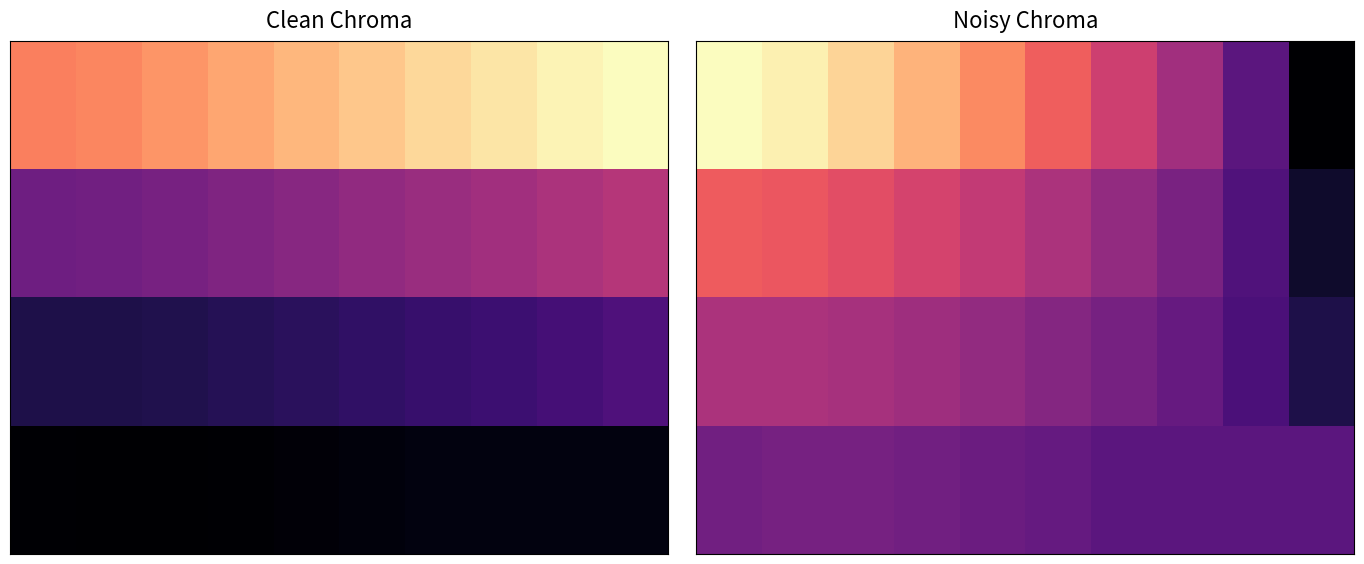

Reading right to left, extract all data points from this chart.

S29: 26.6	26.2	25.7	25.2	24.6	24.0	23.3	22.7	22.2	21.9
S39: 17.8	17.3	16.9	16.6	16.2	15.8	15.4	15.1	14.8	14.7
S49: 13.3	12.9	12.6	12.3	12.1	11.8	11.6	11.4	11.3	11.3
S59: 9.5	9.5	9.5	9.5	9.3	9.2	9.1	9.0	9.0	9.1